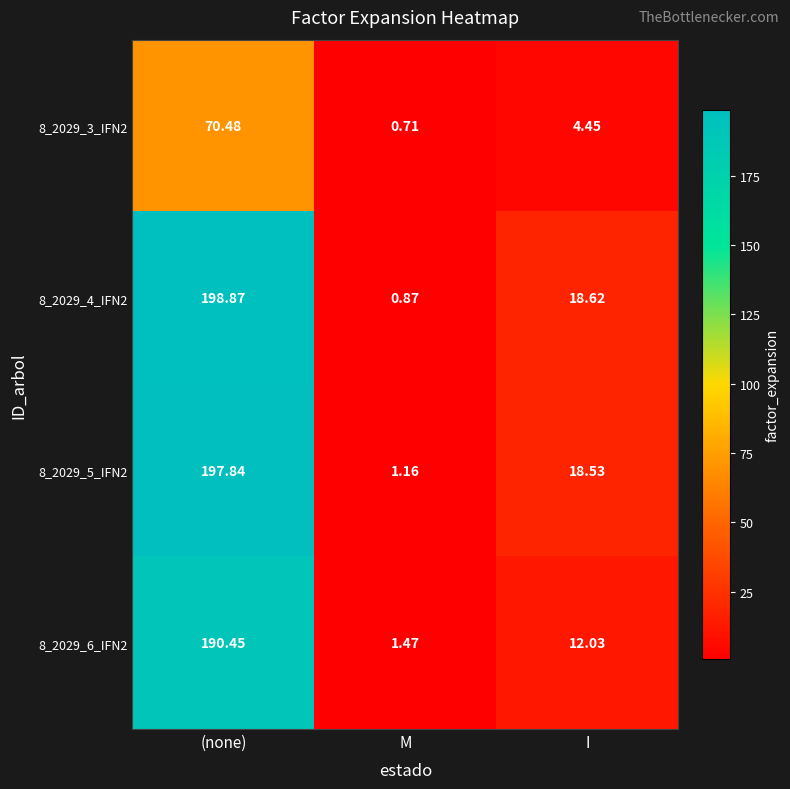

At which category does the chart reach its minimum across all series?

M